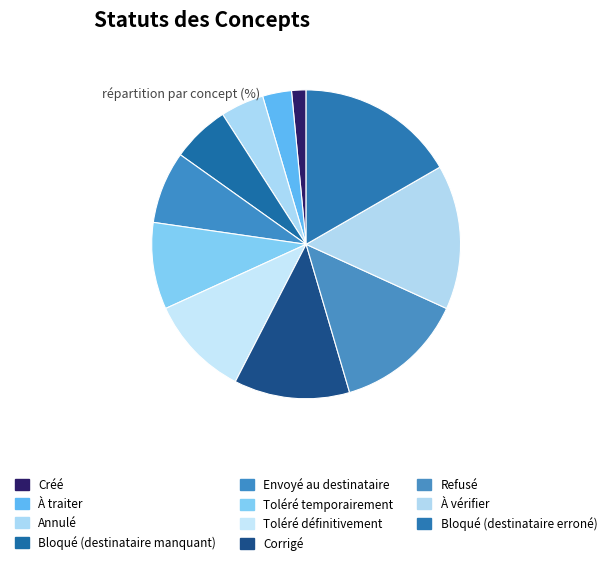

Does À traiter represent more than half of the total?

No